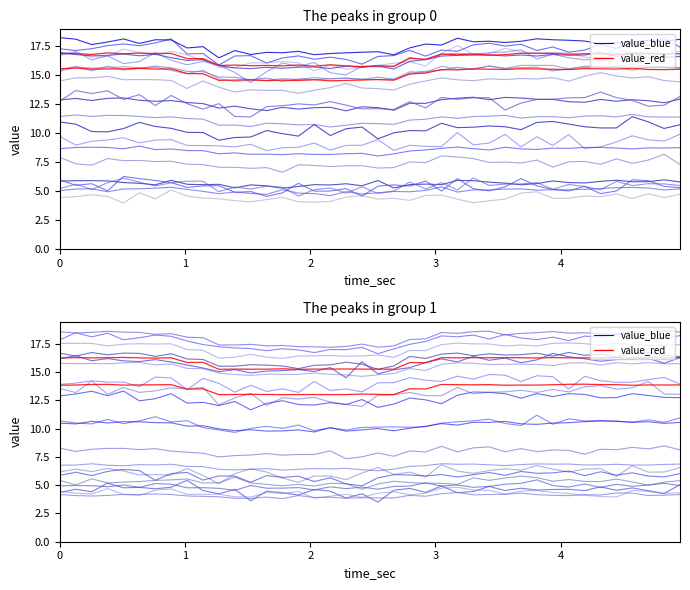

At which category does value_red reach its first local valley?

4